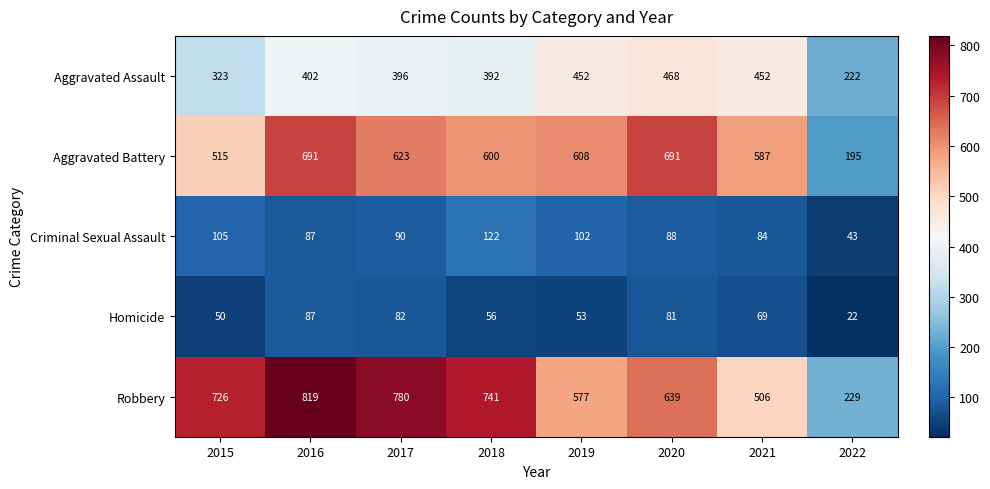

What is the maximum value for Criminal Sexual Assault?

122